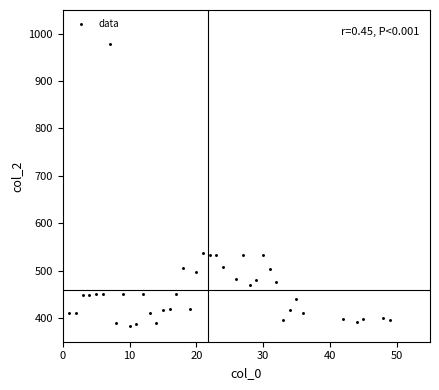

What is the range of X values (max minus min)?

48.0